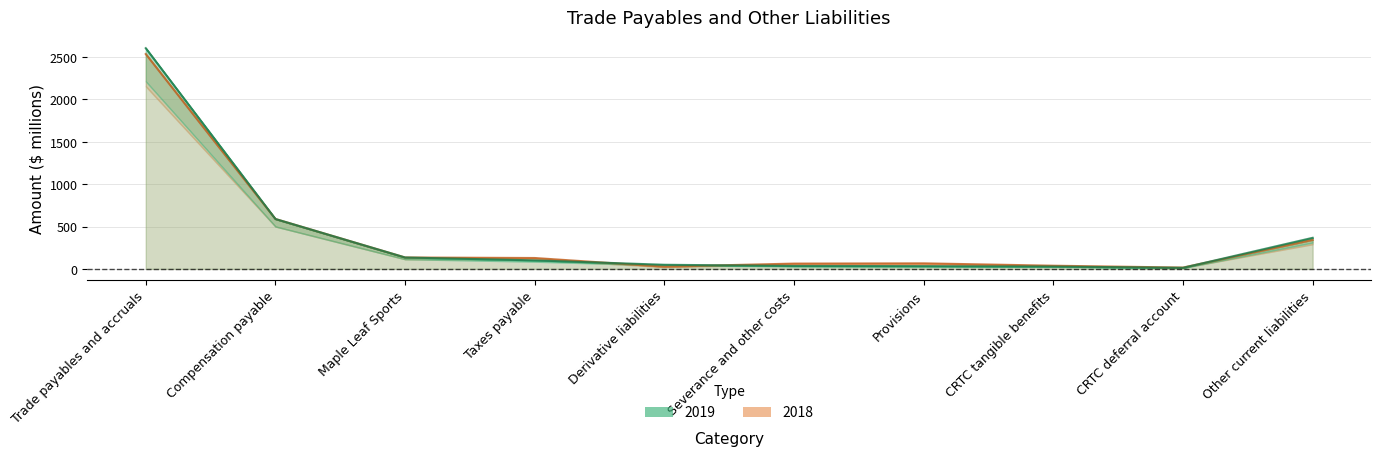

True or false: 2018 has more than 0 points higher than both neighbors.

True